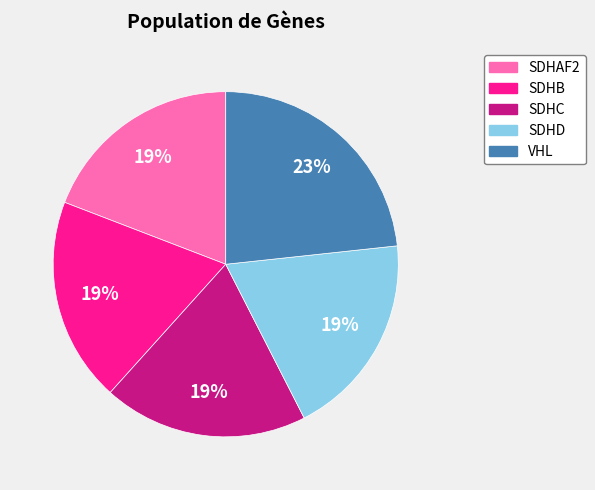

Does any single category account for the majority?

No